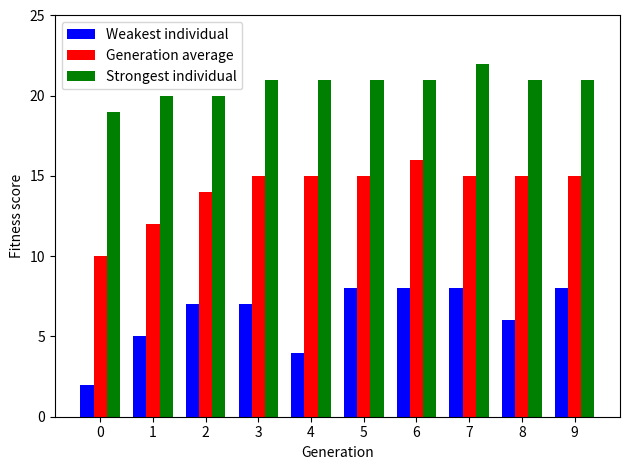

What is the sum of all Strongest individual values?

207